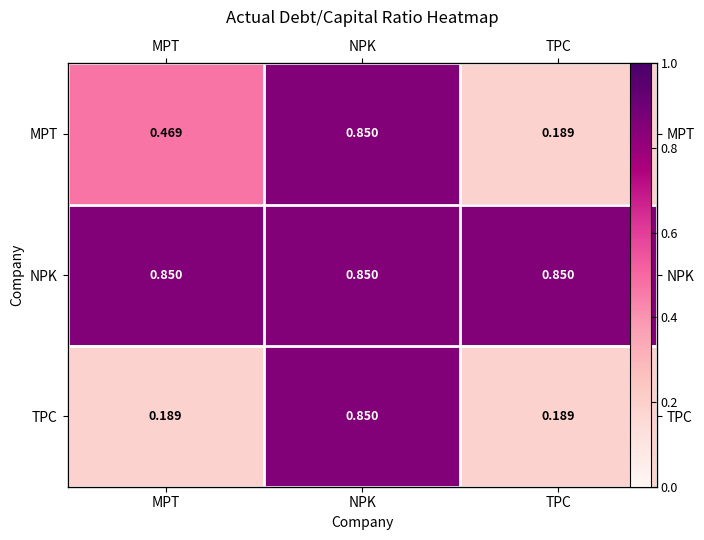

What is the sum of the TPC values at NPK and MPT?

1.0